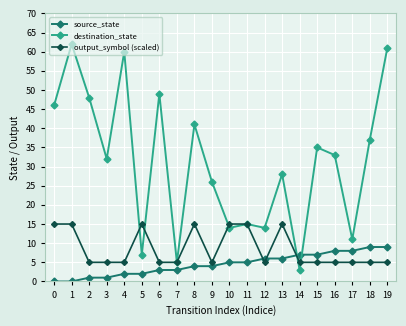

The value of source_state at 6 is 3. True or false?

True